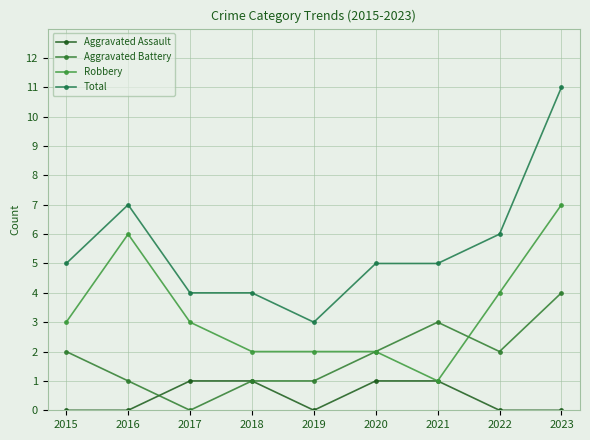

Is this an area chart (filled region under the line)?

No